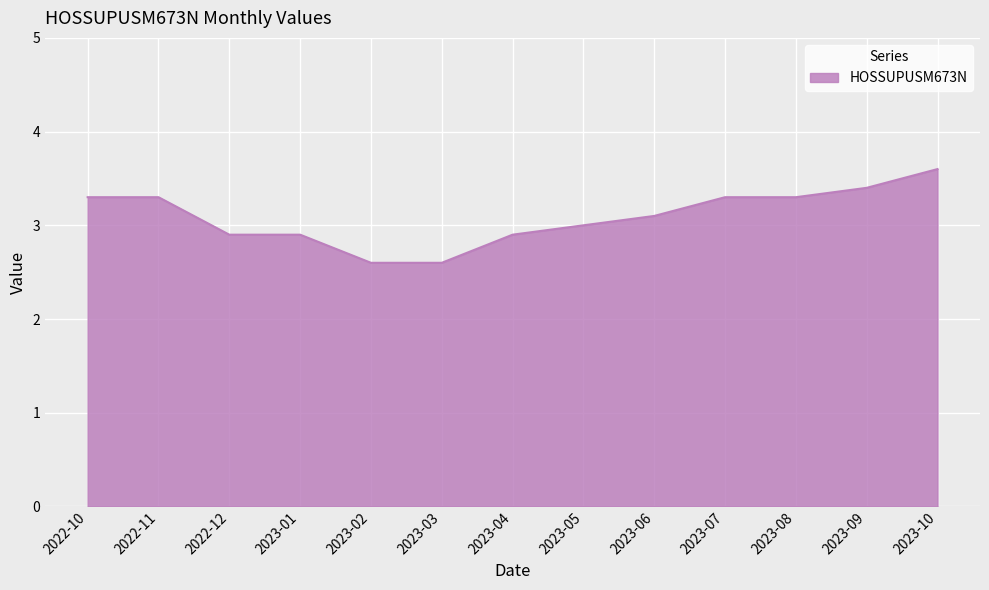

What position from the left is 2023-06?

9